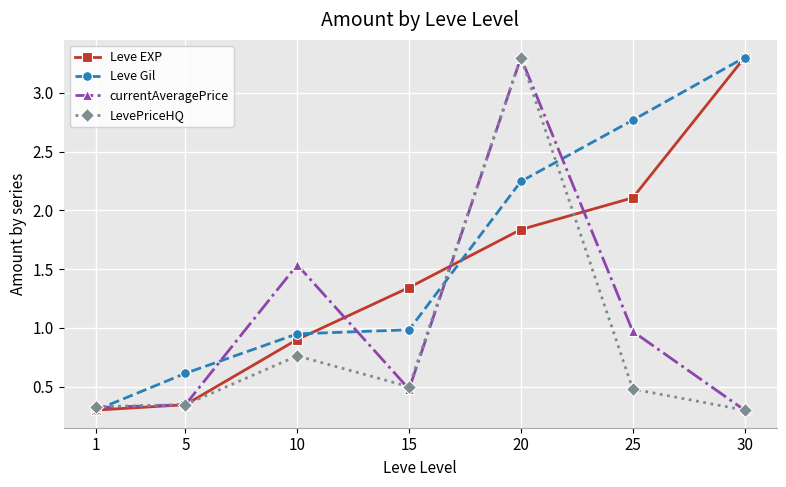

Rank the series by their average value, from lowest to highest.

LevePriceHQ, currentAveragePrice, Leve EXP, Leve Gil